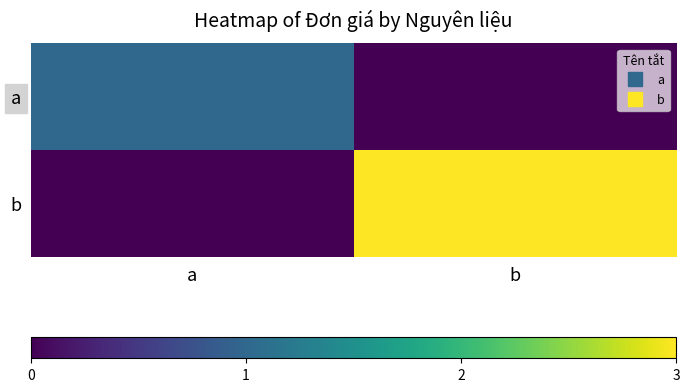

Reading left to right, extract all data points from this chart.

a: a=1	b=0
b: a=0	b=3